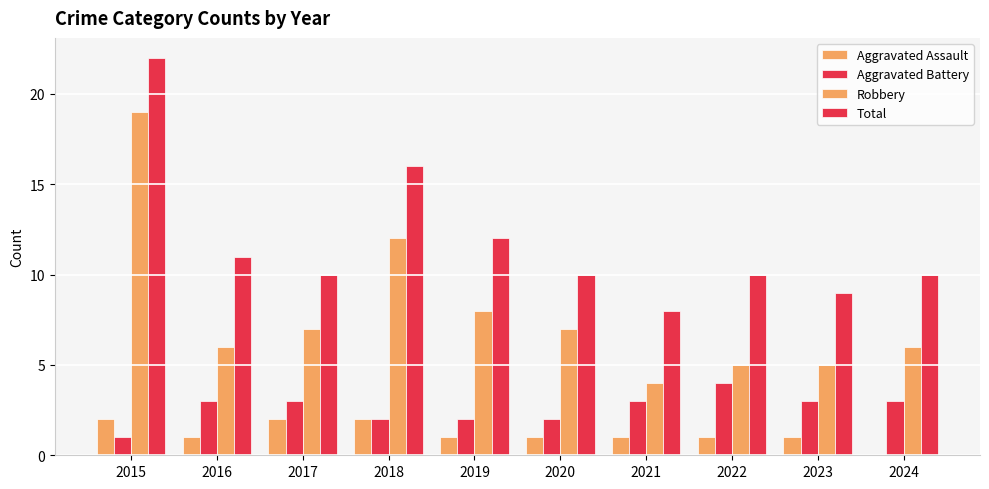

The value of Robbery at 2021 is 1. True or false?

False